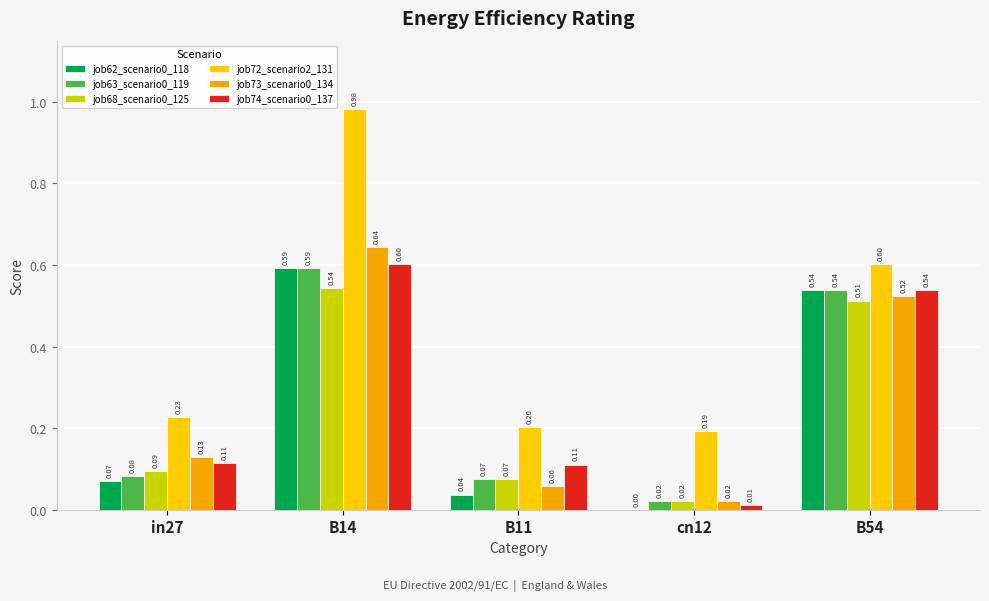

Reading right to left, transcribe all the data shown in this chart.

job62_scenario0_118: B54=0.5	cn12=0.0	B11=0.0	B14=0.6	in27=0.1
job63_scenario0_119: B54=0.5	cn12=0.0	B11=0.1	B14=0.6	in27=0.1
job68_scenario0_125: B54=0.5	cn12=0.0	B11=0.1	B14=0.5	in27=0.1
job72_scenario2_131: B54=0.6	cn12=0.2	B11=0.2	B14=1.0	in27=0.2
job73_scenario0_134: B54=0.5	cn12=0.0	B11=0.1	B14=0.6	in27=0.1
job74_scenario0_137: B54=0.5	cn12=0.0	B11=0.1	B14=0.6	in27=0.1